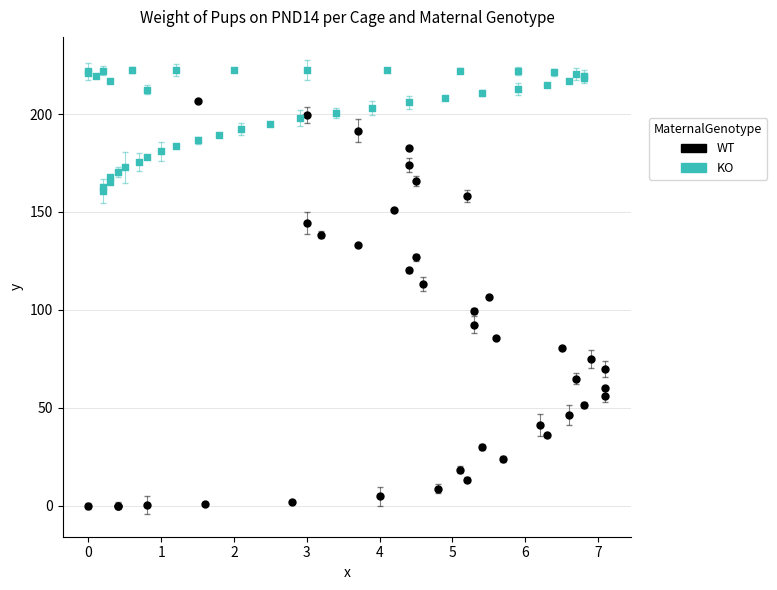

Which series contains the lowest Y value?

WT